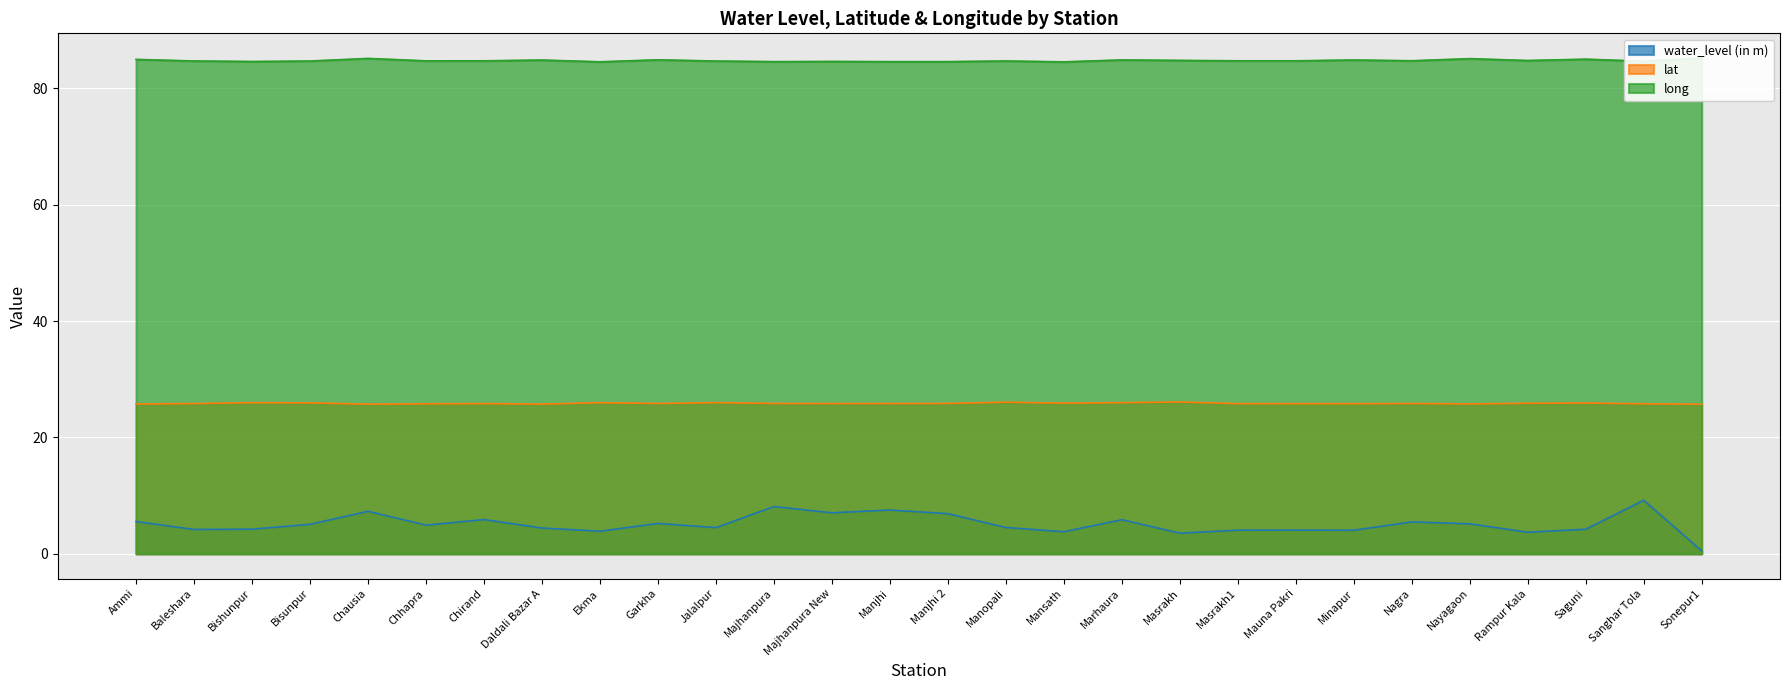

At which label is long closest to 84?

Mansath